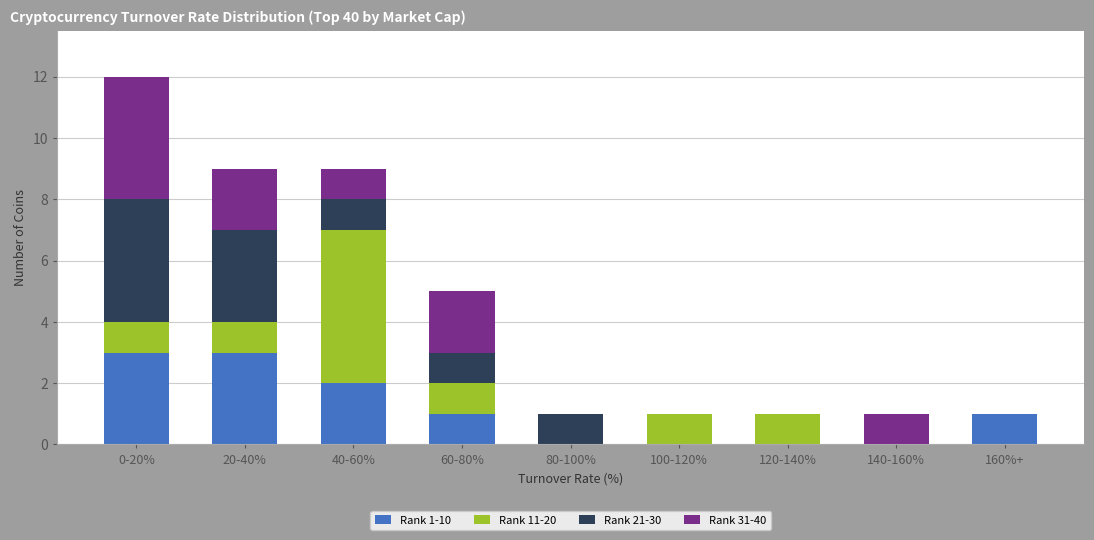

At which category is the sum across all series the highest?

0-20%